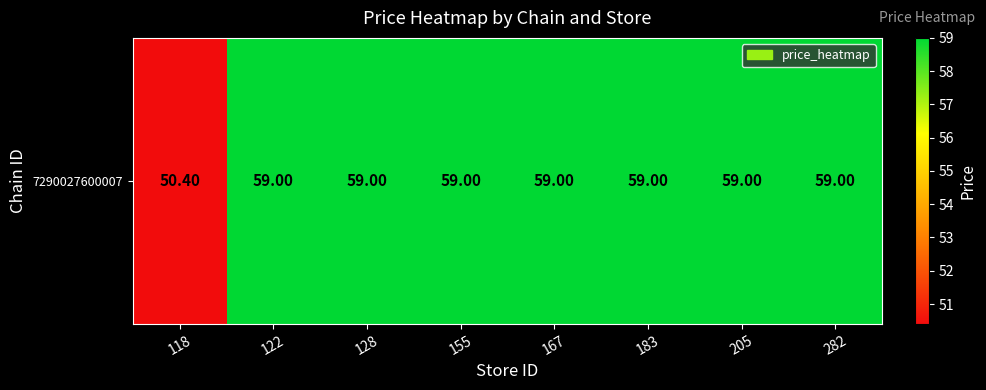

Which category has the lowest value across all series?

118